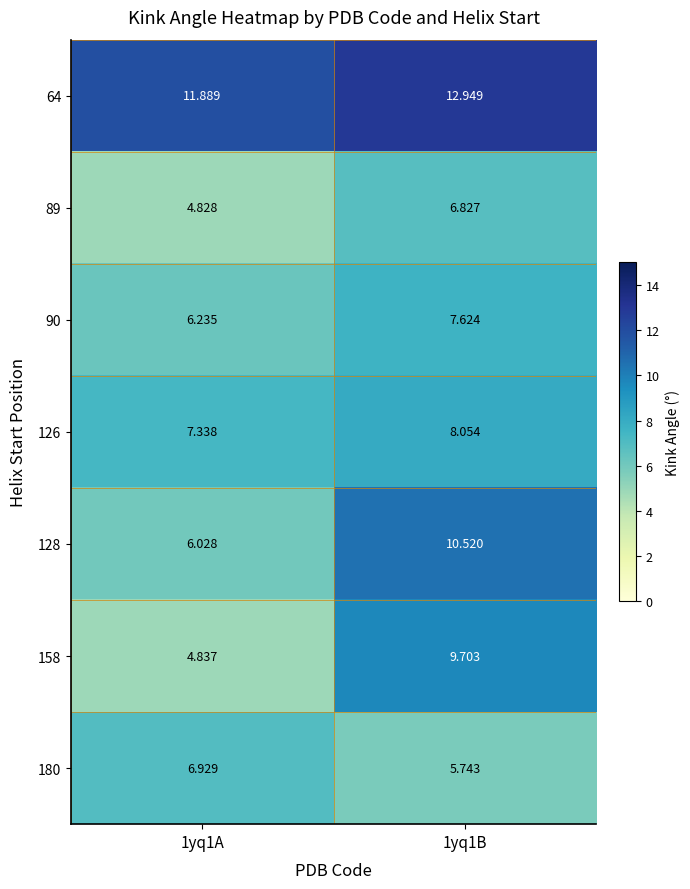

Between 1yq1A and 1yq1B, which series saw the biggest shift?

158